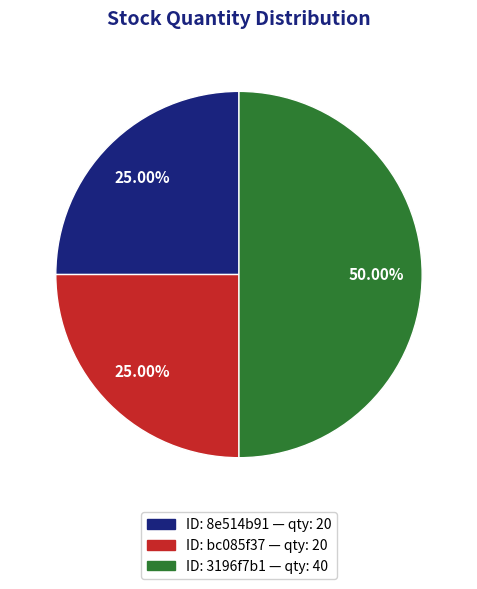

Approximately how many times larger is the value at ID: bc085f37 — qty: 20 compared to ID: 8e514b91 — qty: 20?

1.0